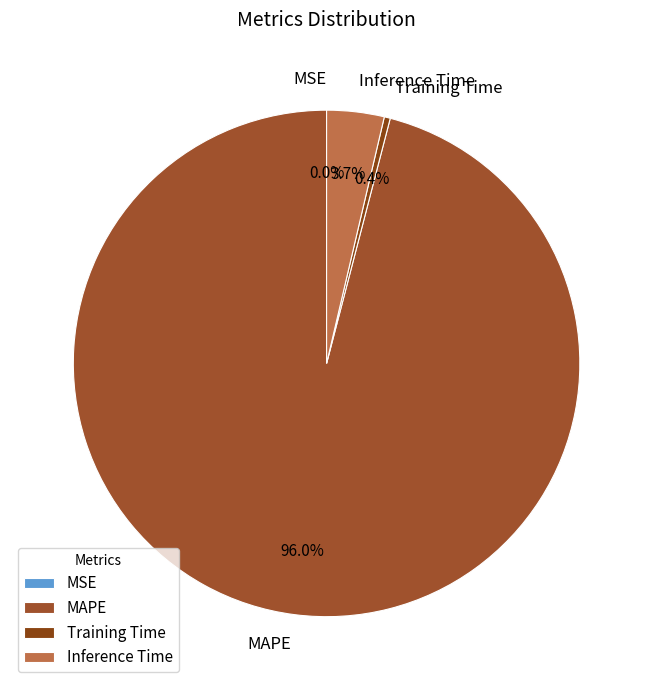

Does MAPE account for over 50% of the chart?

Yes